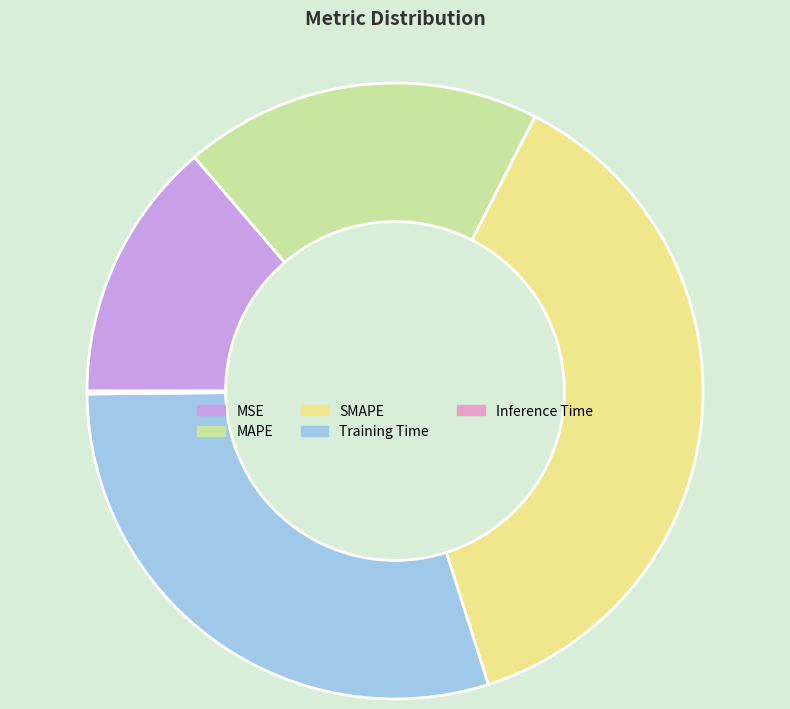

Between SMAPE and MAPE, which is larger?

SMAPE